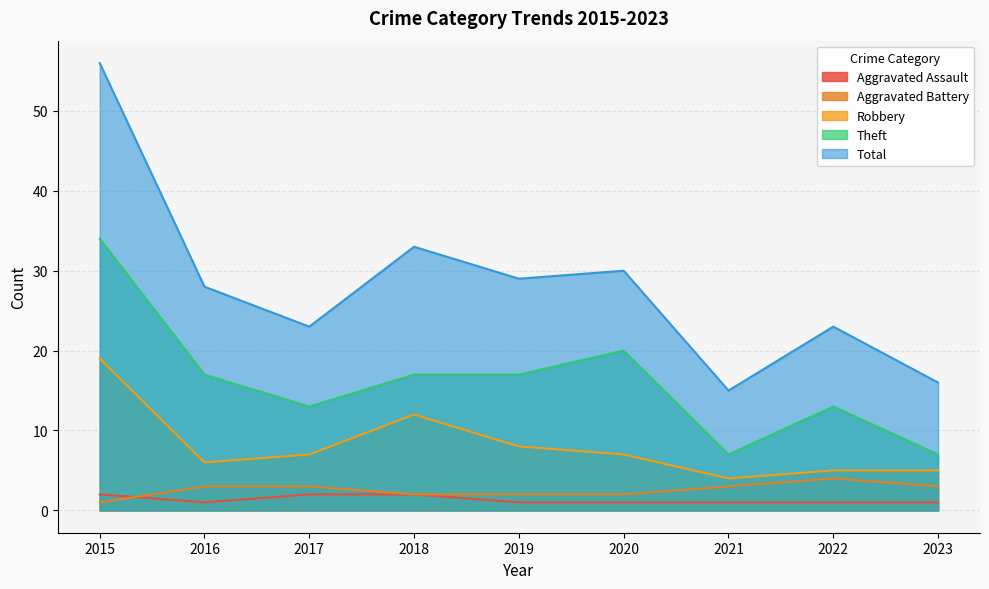

Which series has the widest spread of values?

Total